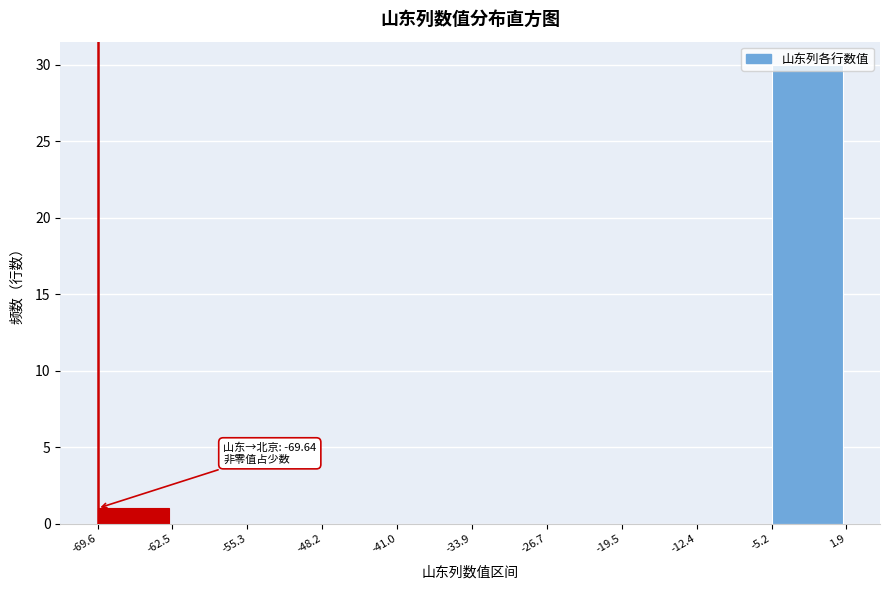

Which range on the x-axis has the tallest bar?

-5.2 to 1.9